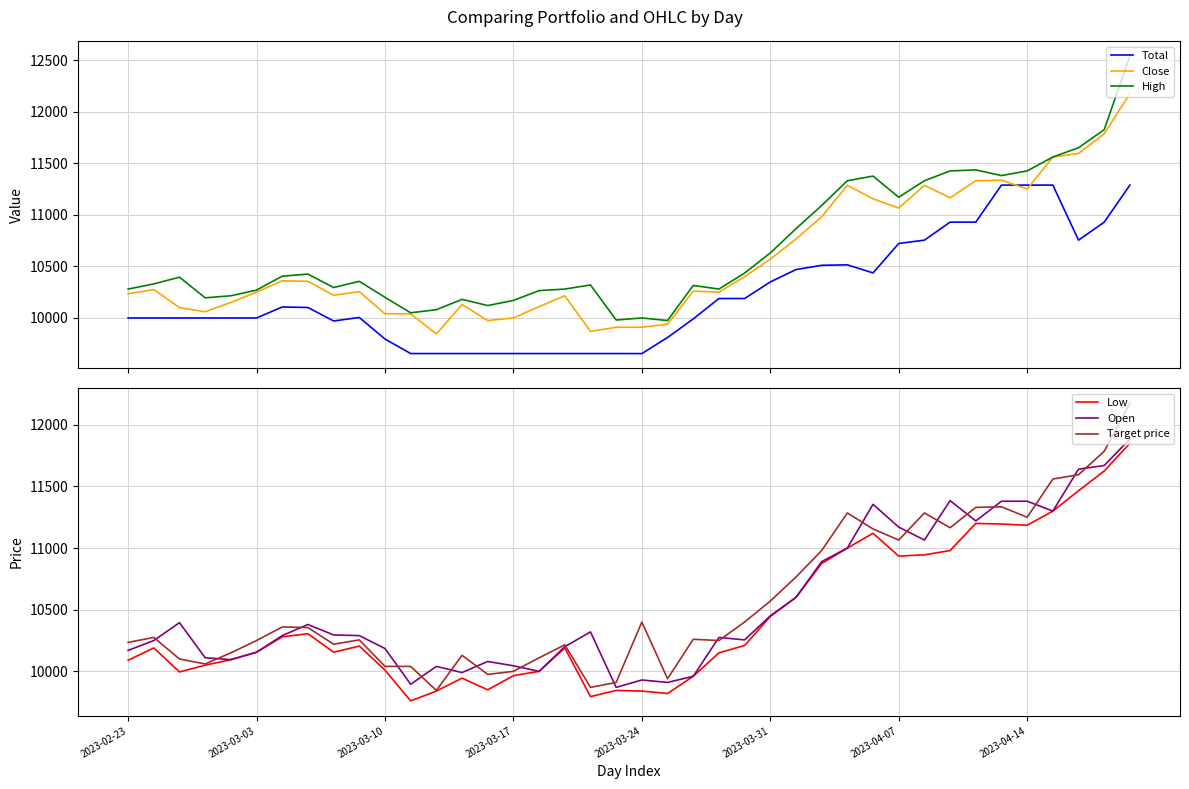

True or false: Low has more than 2 points higher than both neighbors.

True